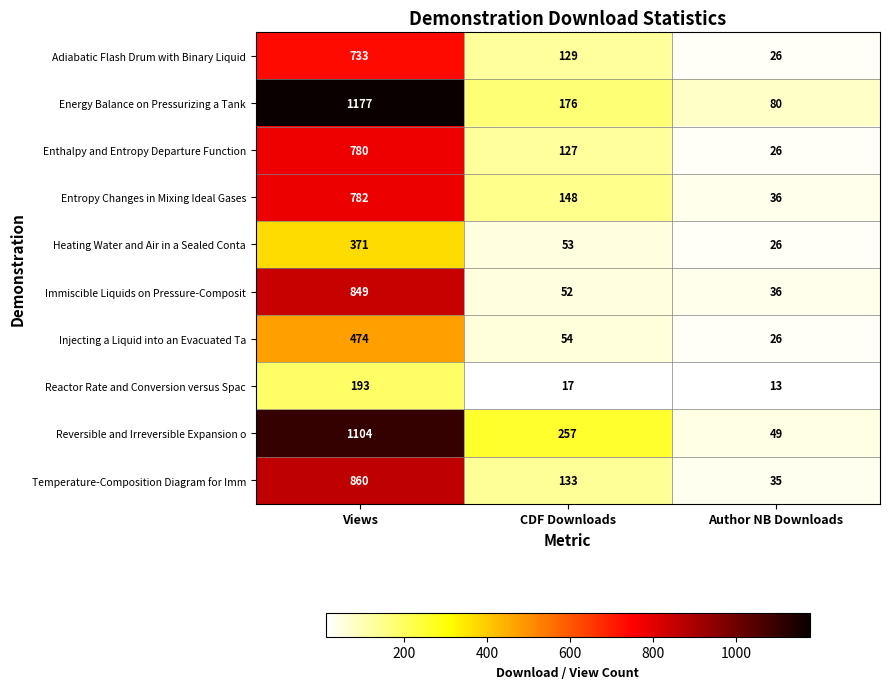

Which series has the largest range (max minus min)?

Energy Balance on Pressurizing a Tank